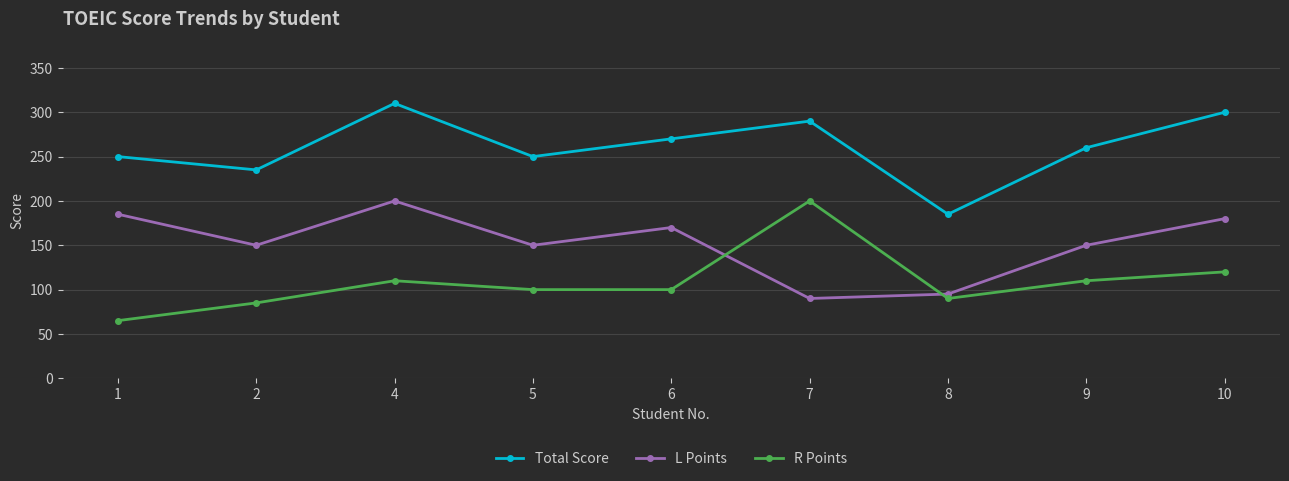

Is the value of R Points at 1 greater than the value of Total Score at 1?

No